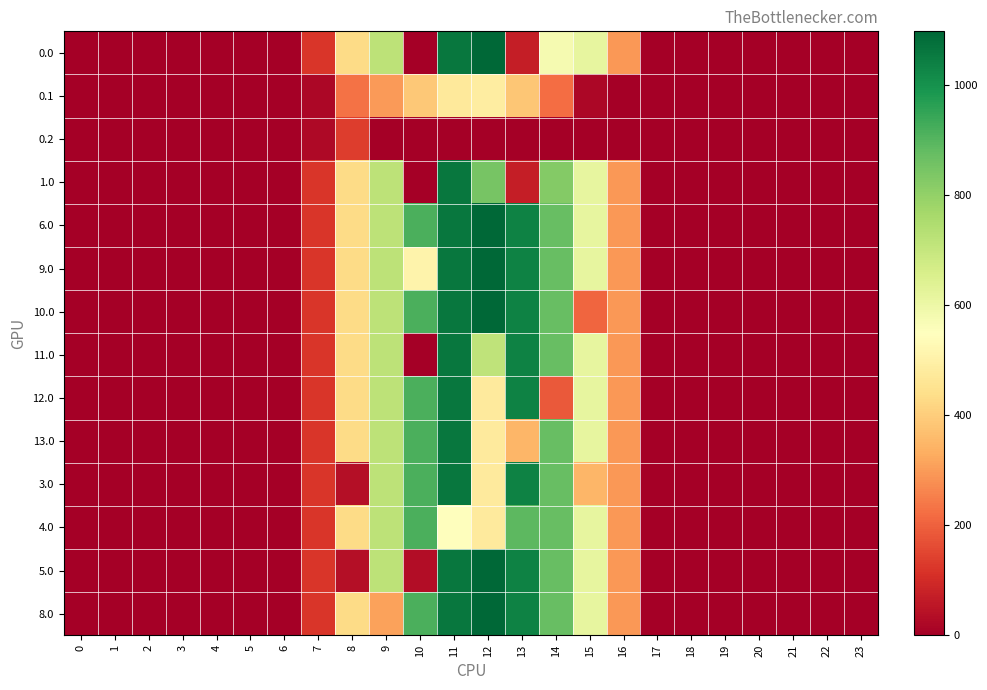

What is the greatest value displayed?

1096.7